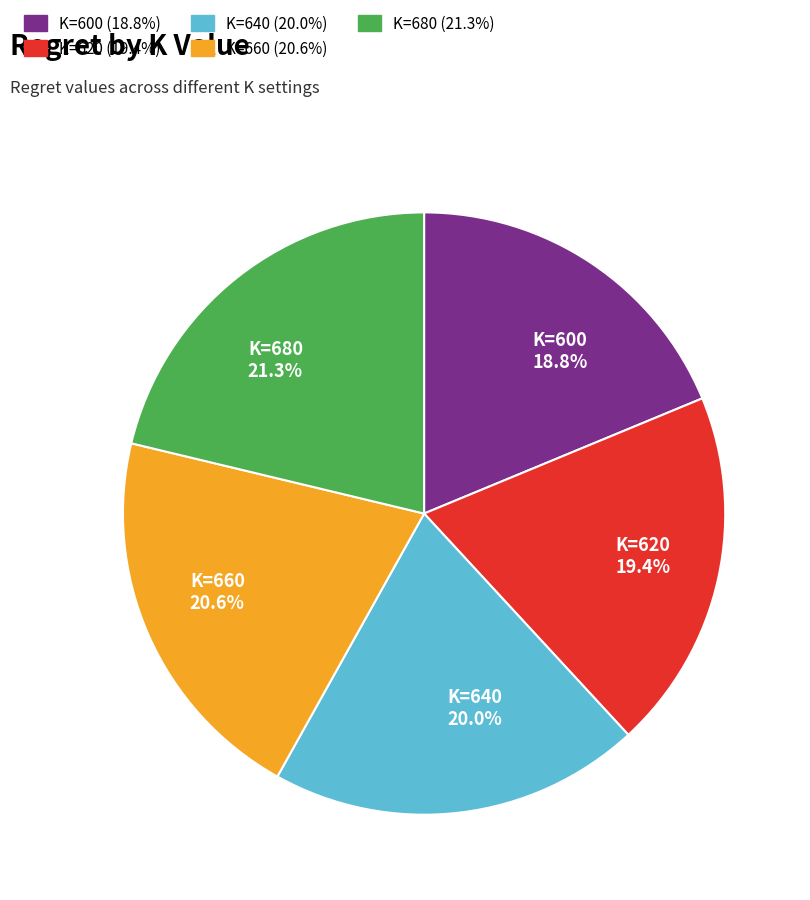

Count the number of slices in the pie.

5